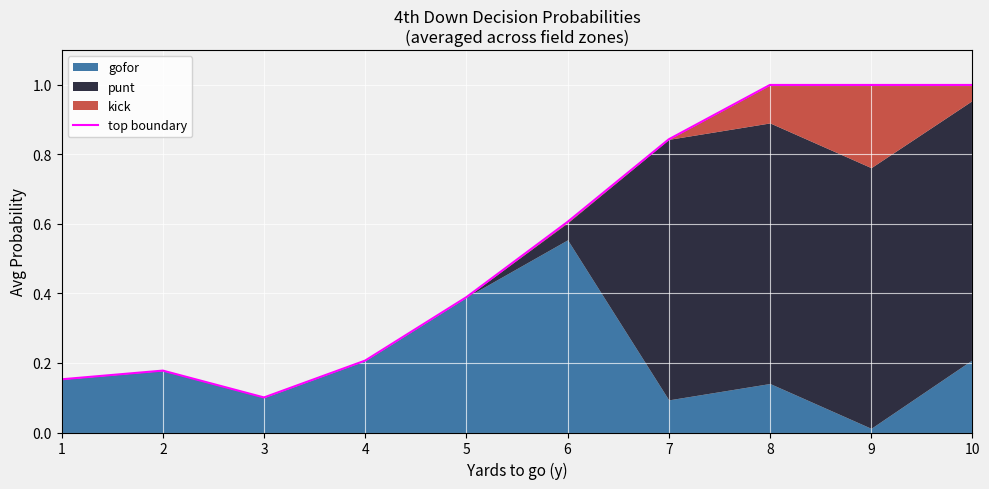

The chart shows a value of 1.0 at 9. True or false?

True